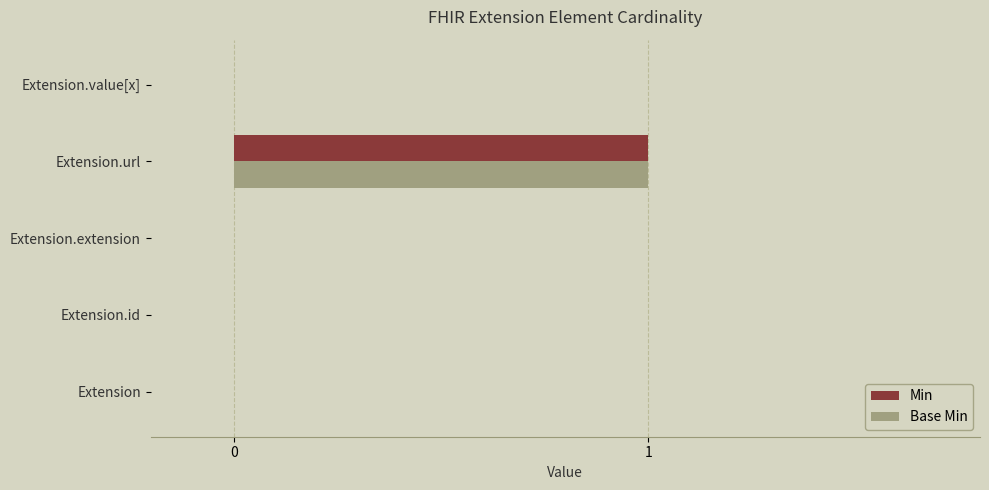

At which category is the sum across all series the highest?

Extension.url